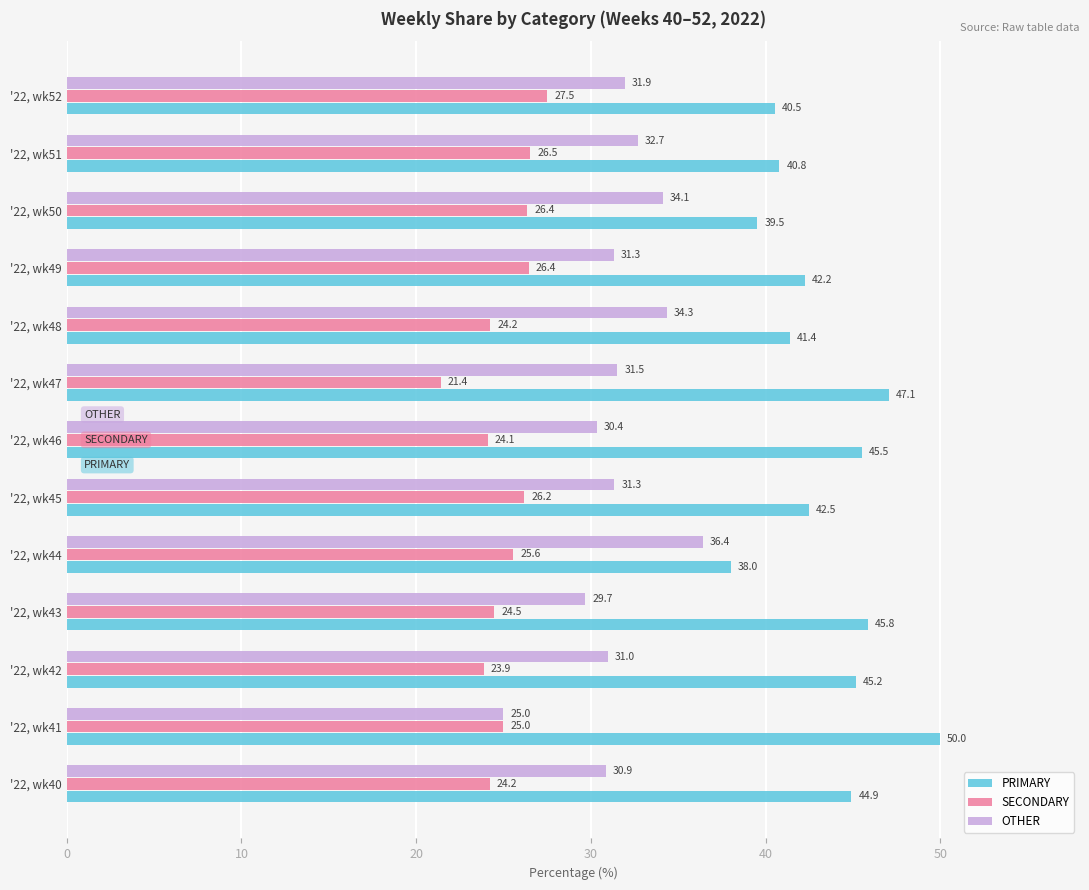

What is the average value of the PRIMARY series?

43.4